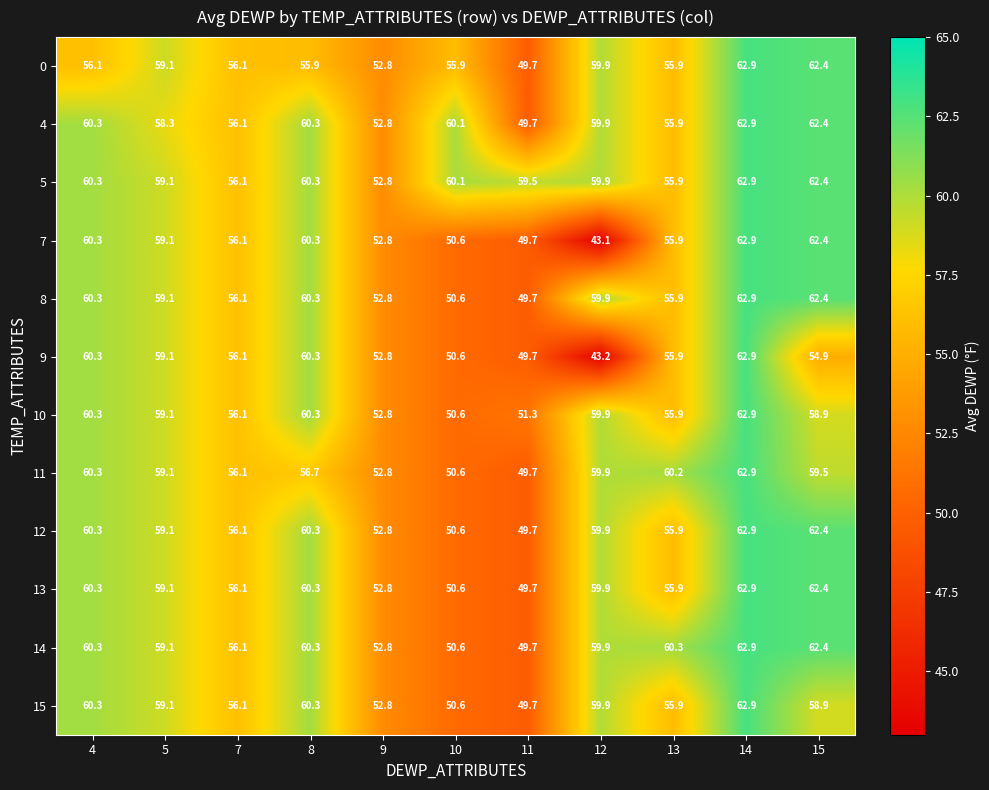

What is the sum of all 4 values?

638.7